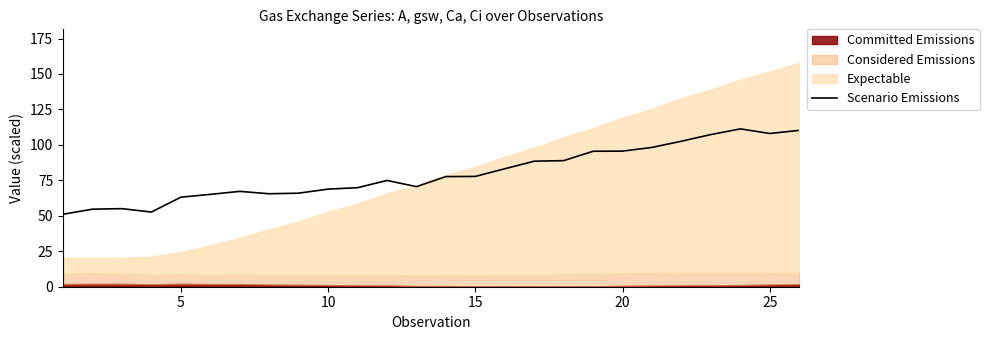

What is the lowest value of the Scenario Emissions series?

51.1